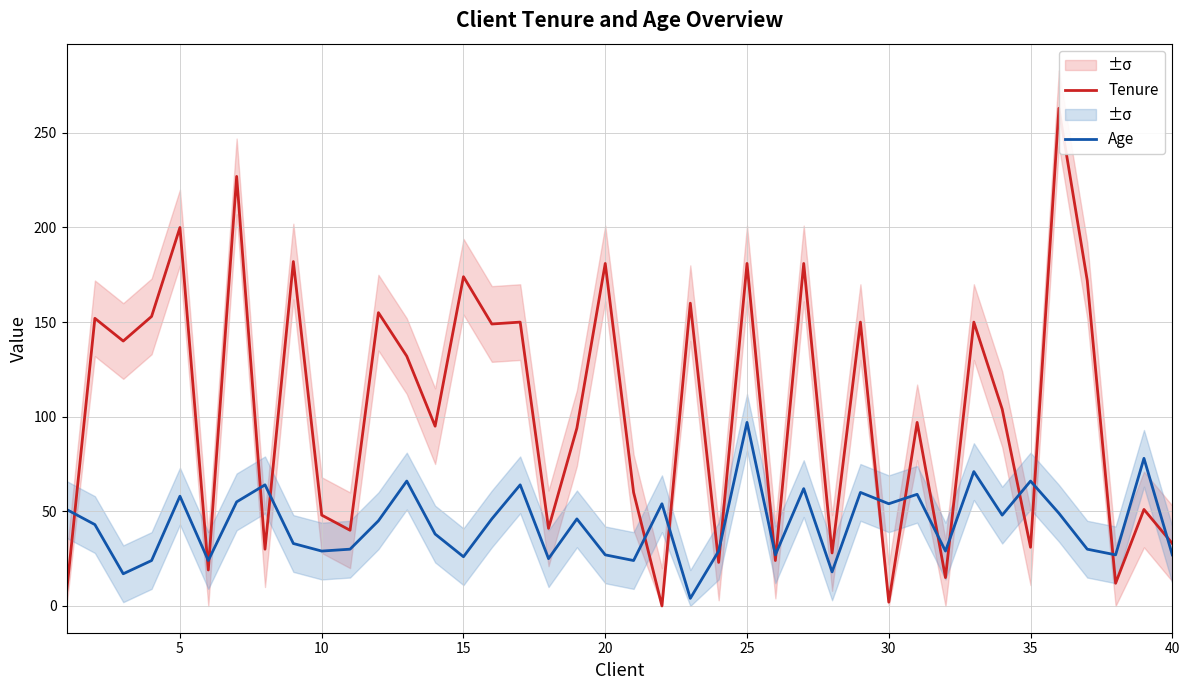

The value of Age at 40 is 14. True or false?

False